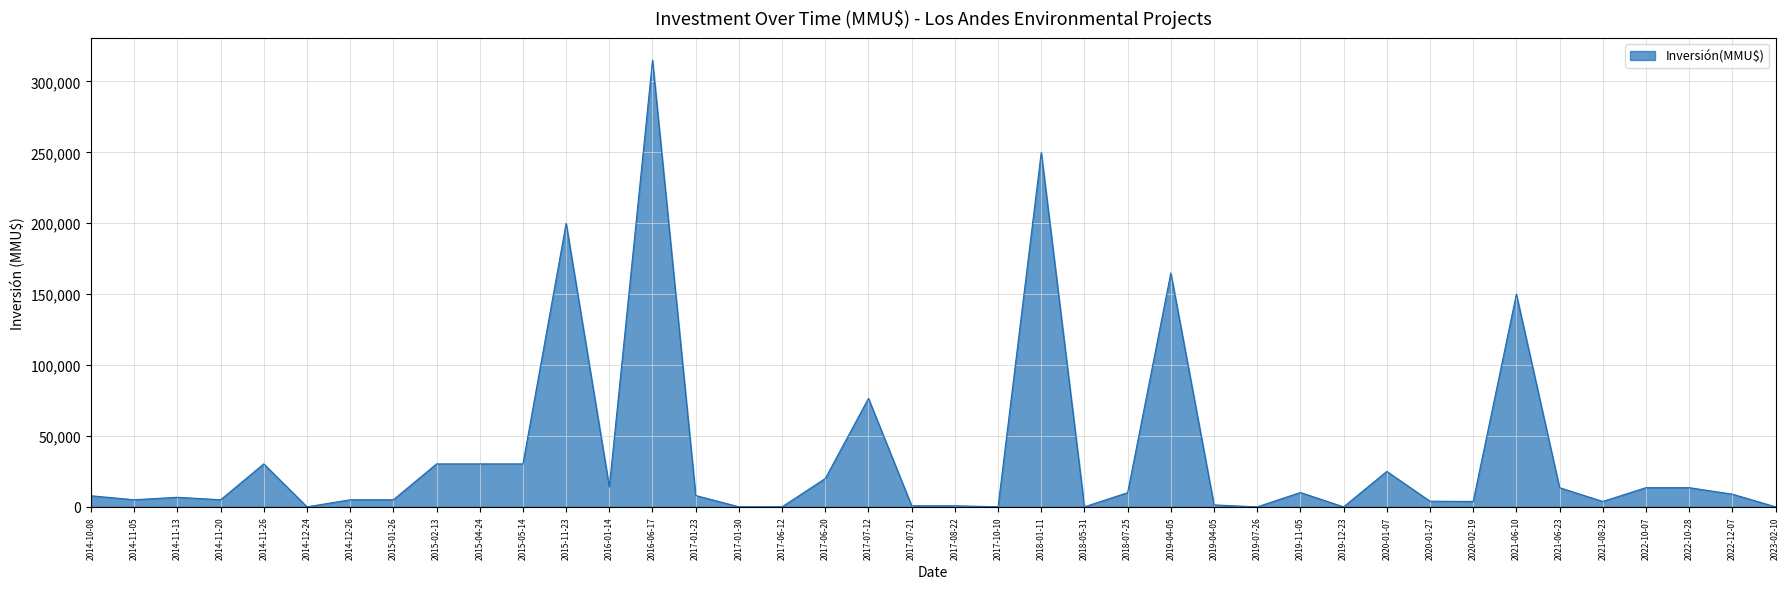

Is this an area chart (filled region under the line)?

Yes